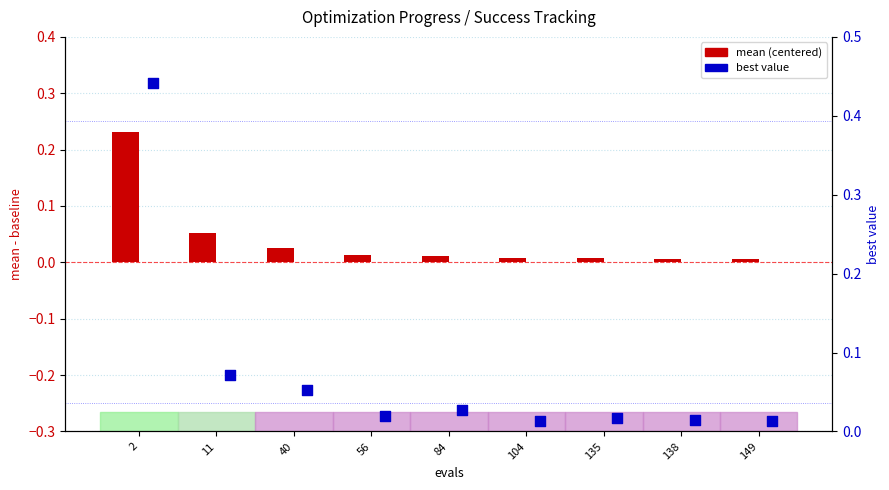

Which series reaches the maximum Y coordinate?

best